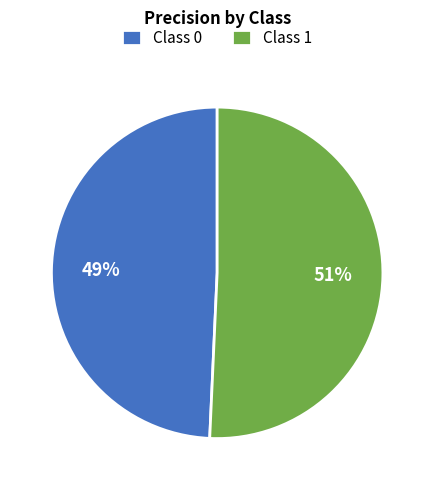

Count the number of slices in the pie.

2